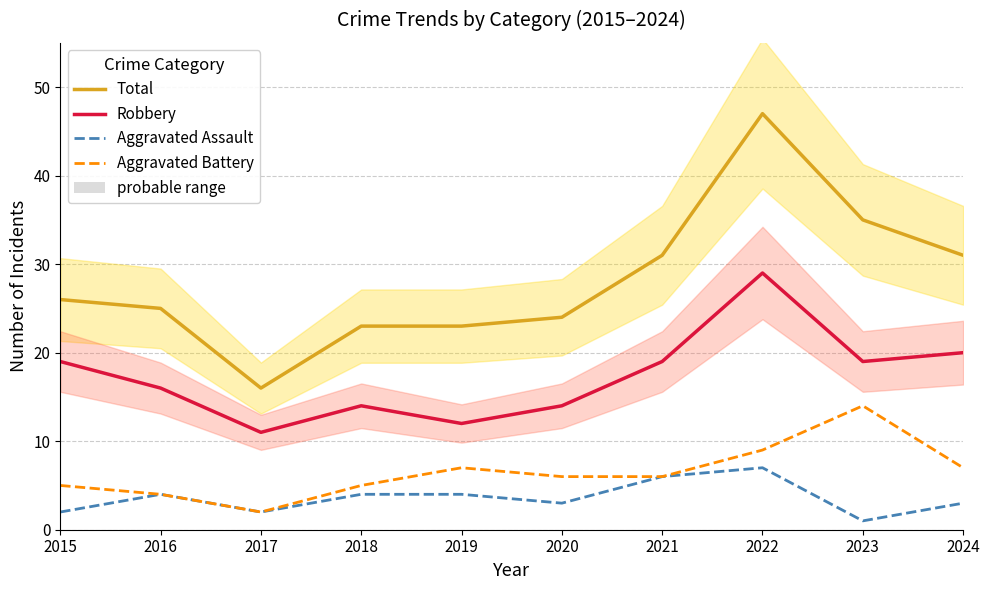

True or false: Total and Robbery intersect in this chart.

False